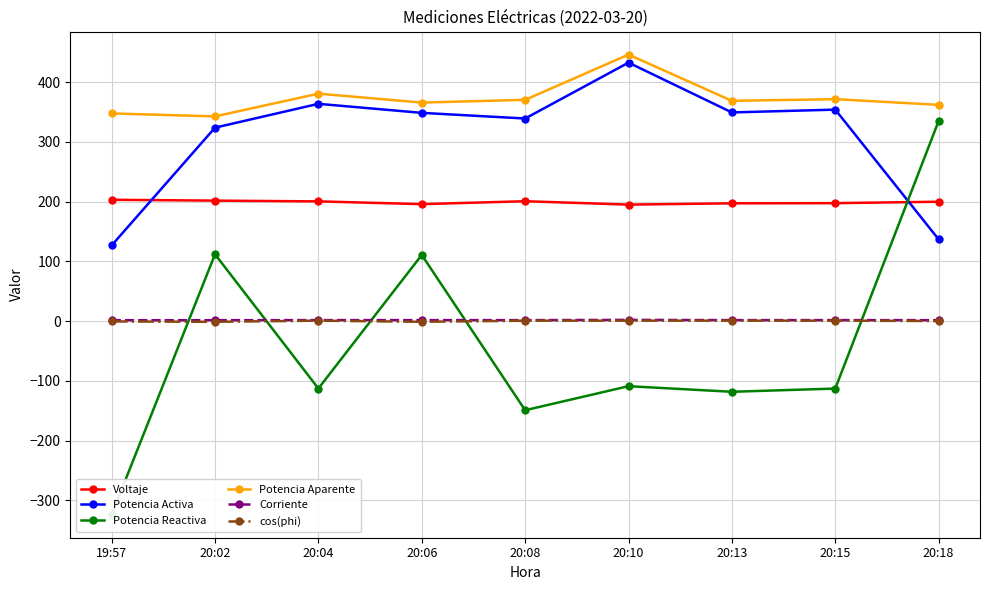

In Potencia Aparente, how many points are lower than both neighbors (excluding endpoints)?

3